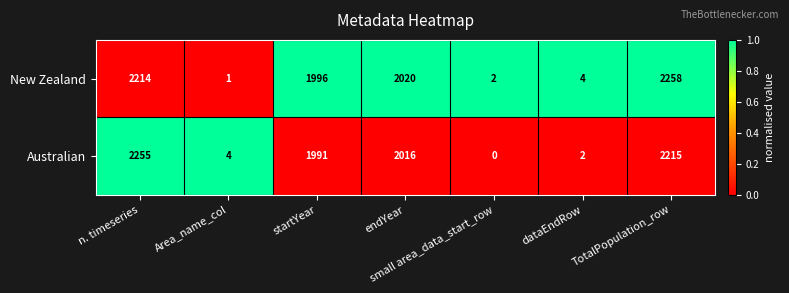

List the series in order of their overall mean, highest first.

New Zealand, Australian